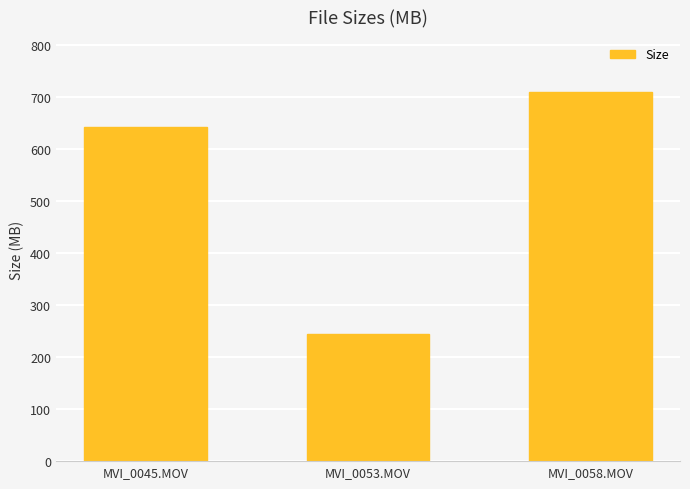

Count the number of values greater than 642.

2